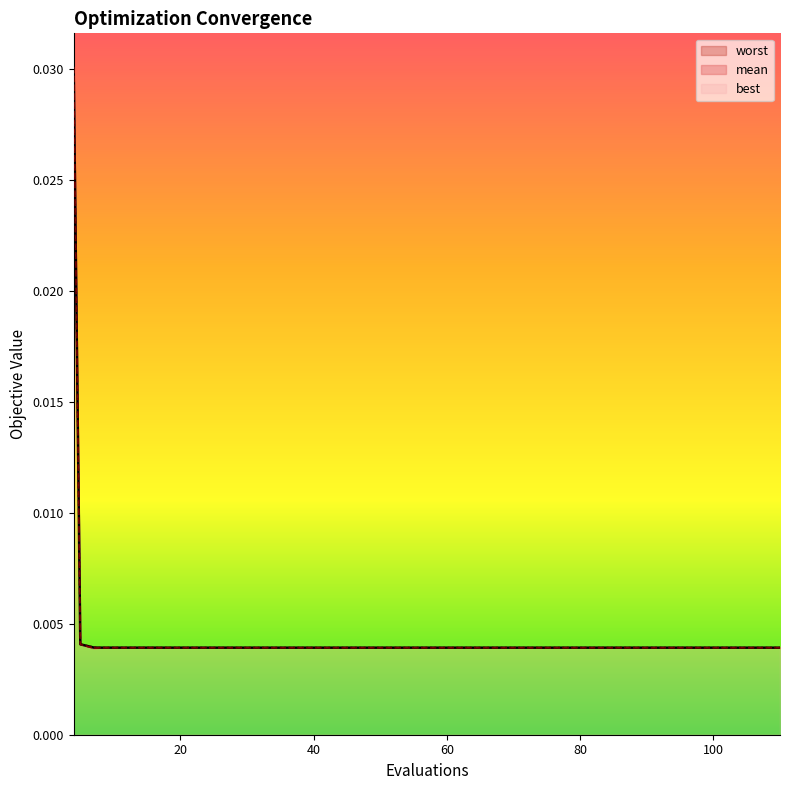

At which category does the chart reach its minimum across all series?

7